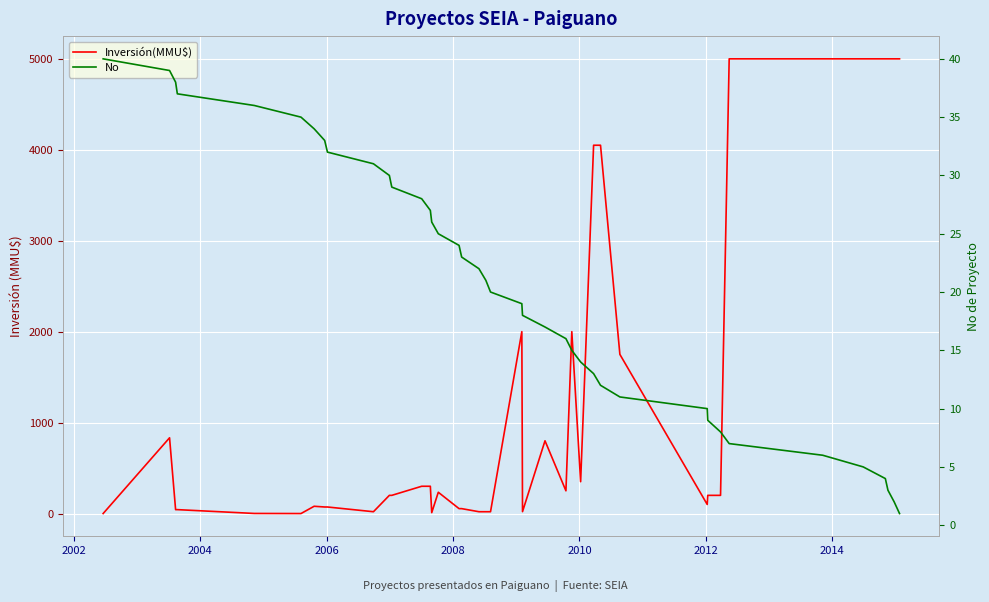

What is the average value of the No series?

20